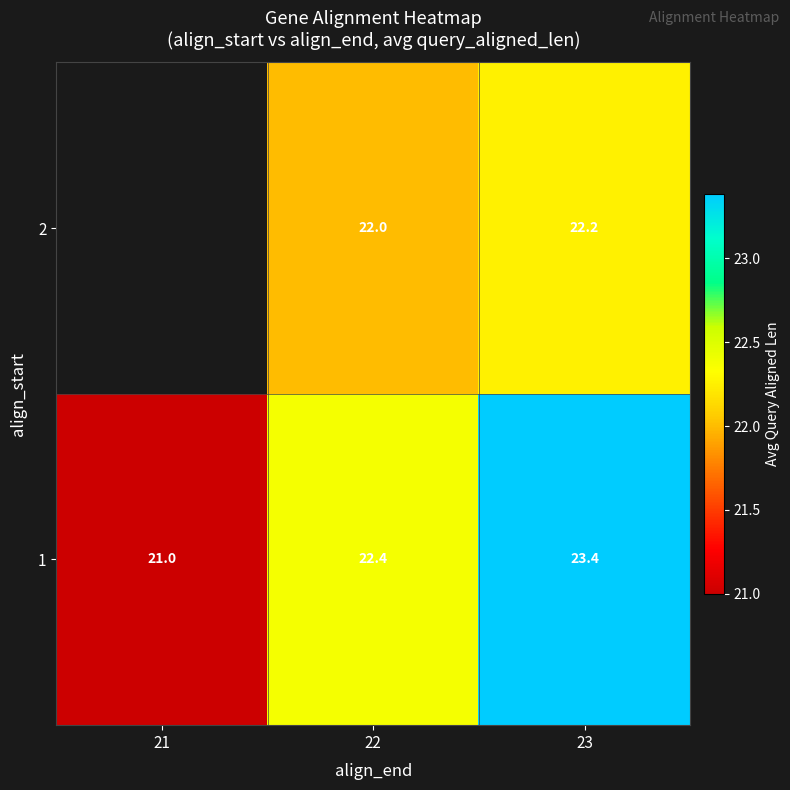

At how many categories does at least one series exceed 21?

2